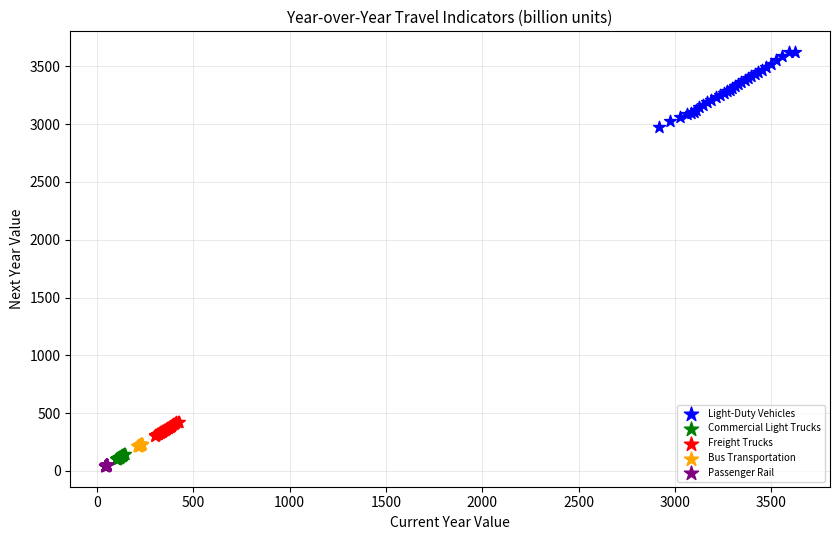

Which series has the widest spread of Y values?

Light-Duty Vehicles